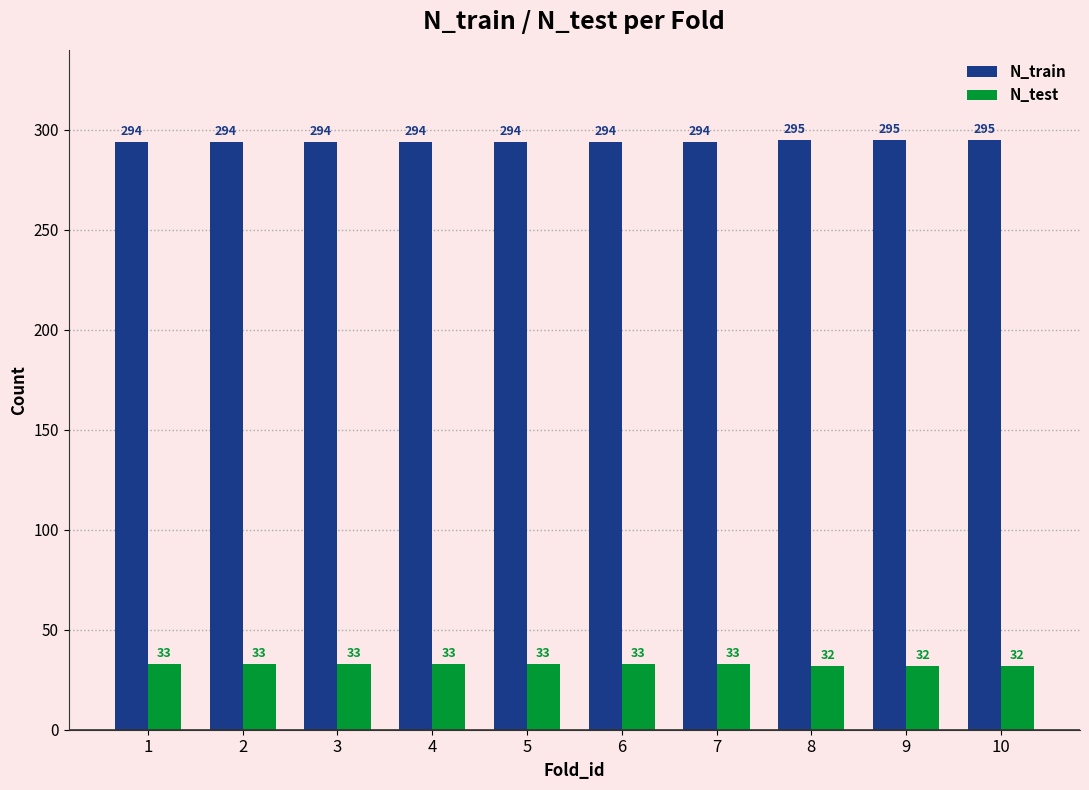

How many series are shown in this chart?

2